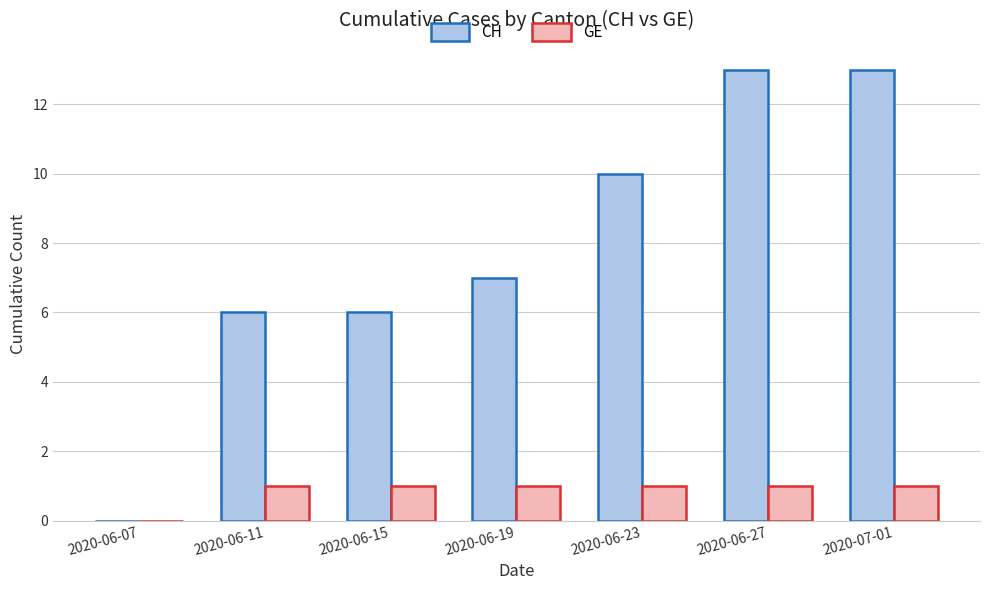

What is the difference between the CH values at 2020-07-01 and 2020-06-15?

7